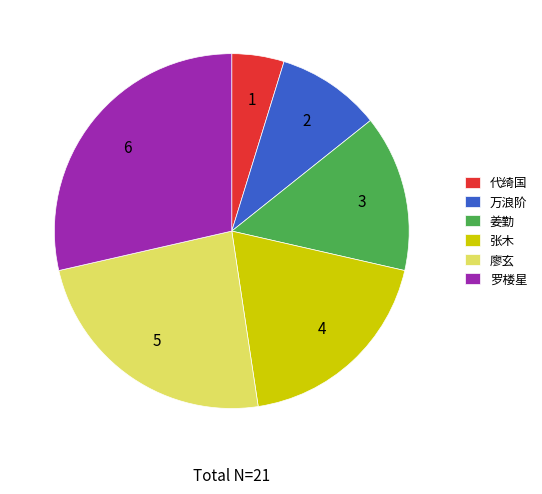

What is the ratio of the value at 代绮国 to the value at 罗楼星?

0.2